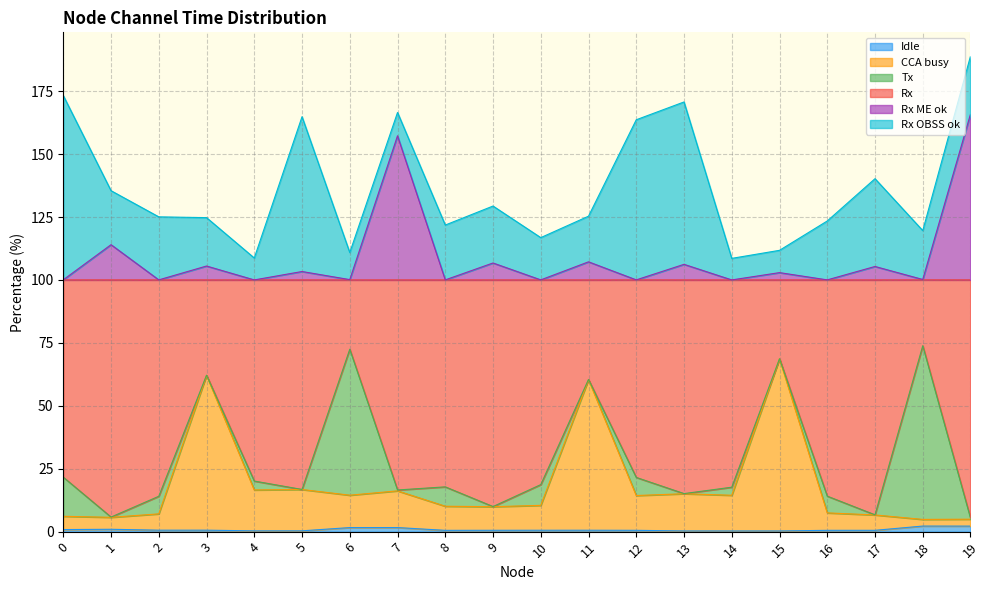

At which category is the sum across all series the highest?

19